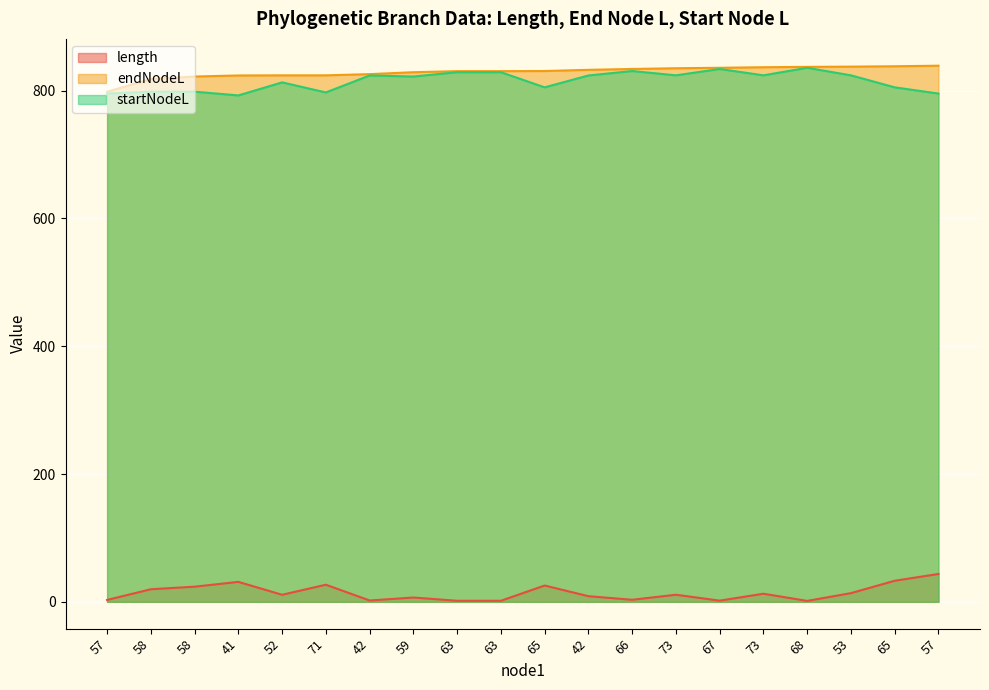

What is the label of the 7th point from the left?

42